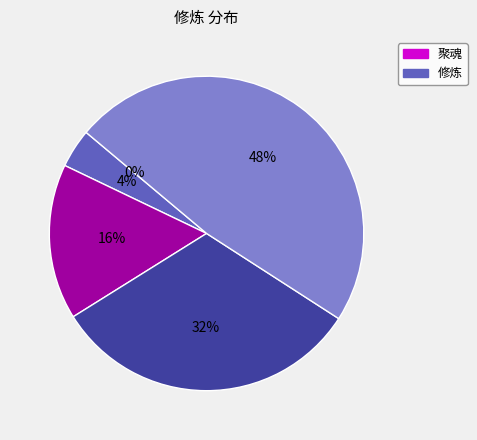

Approximately how many times larger is the value at 5 compared to 4?

2.0